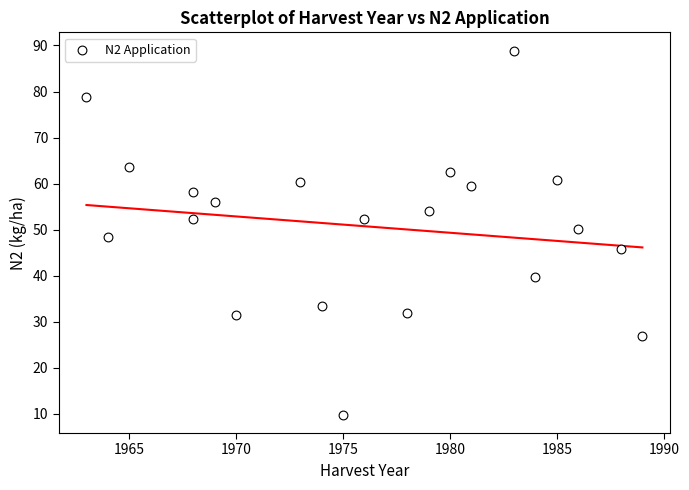

What is the range of Y values (max minus min)?

79.1